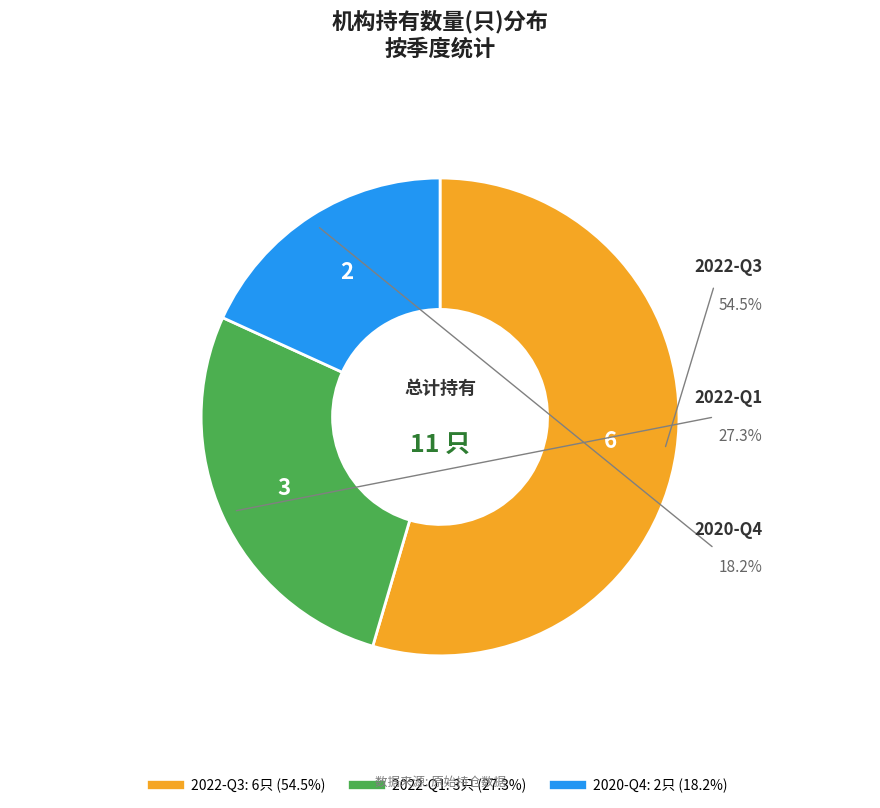

Is there any slice that represents more than half of the pie?

Yes